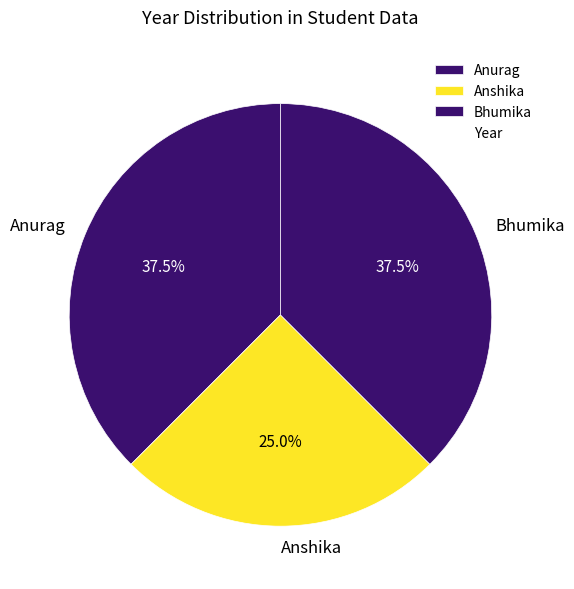

How many segments does this pie chart have?

3